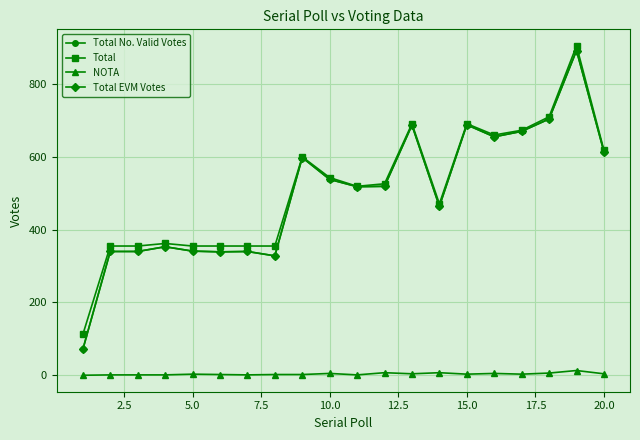

True or false: Total No. Valid Votes and Total cross at least once.

False